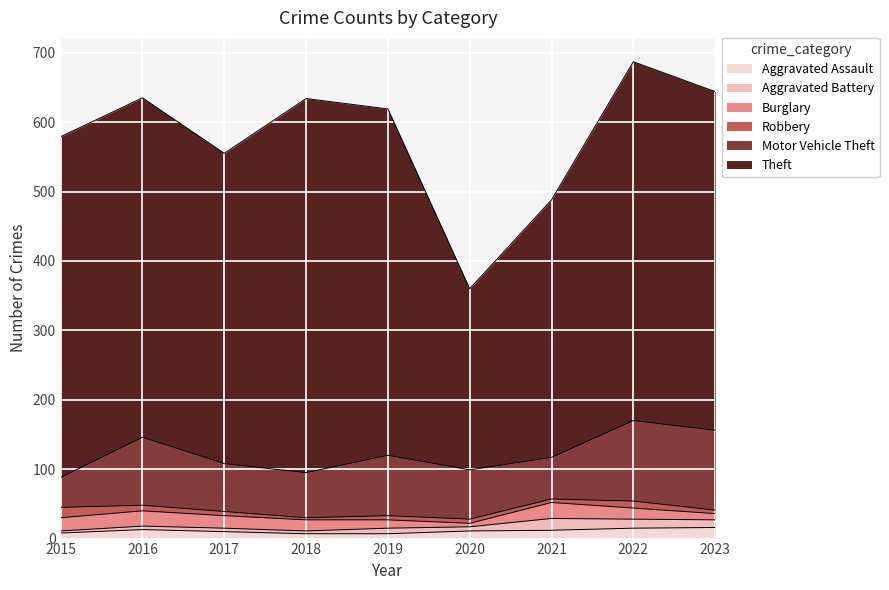

Which series has the widest spread of values?

Theft